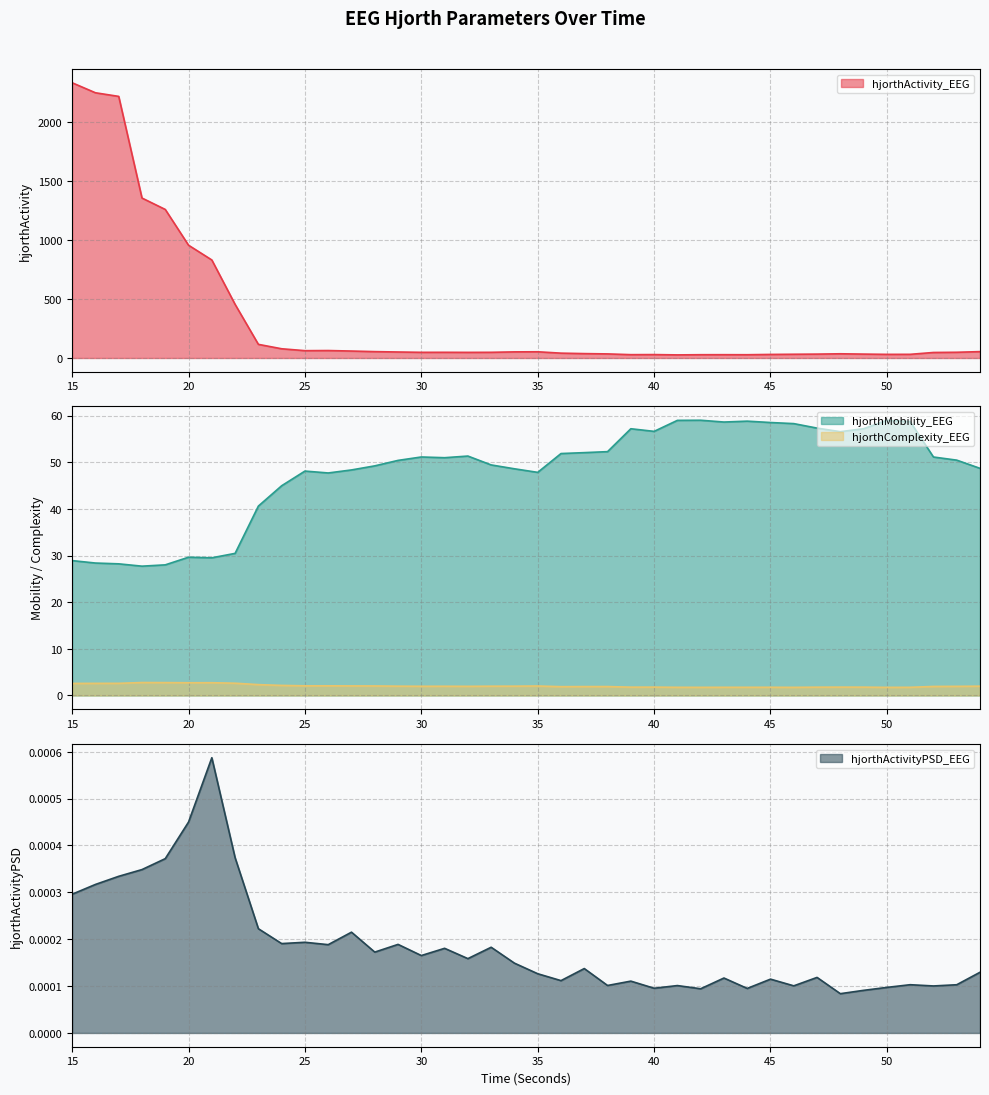

At which label is hjorthActivity_EEG closest to 1178?

19